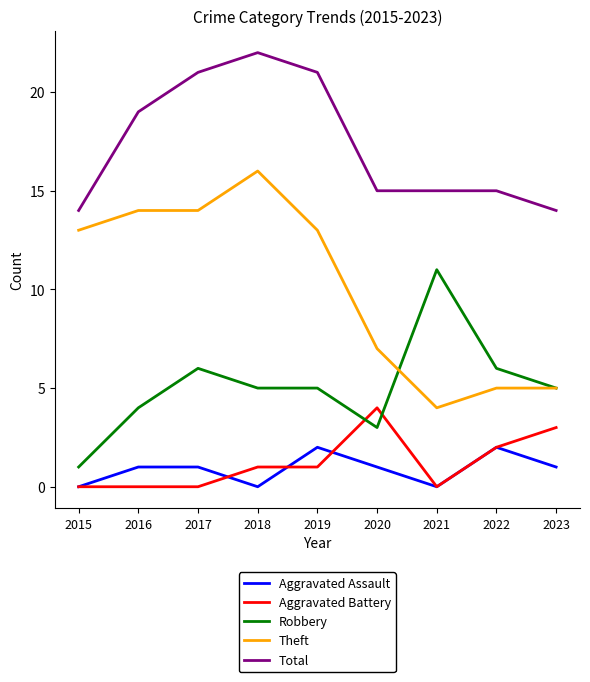

True or false: Aggravated Battery has a value of 3 at 2023.

True